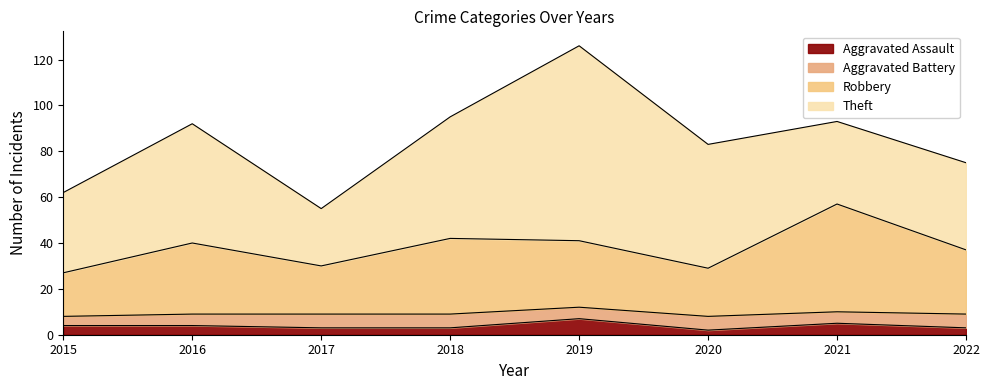

At which label does Aggravated Assault first exceed 4?

2019